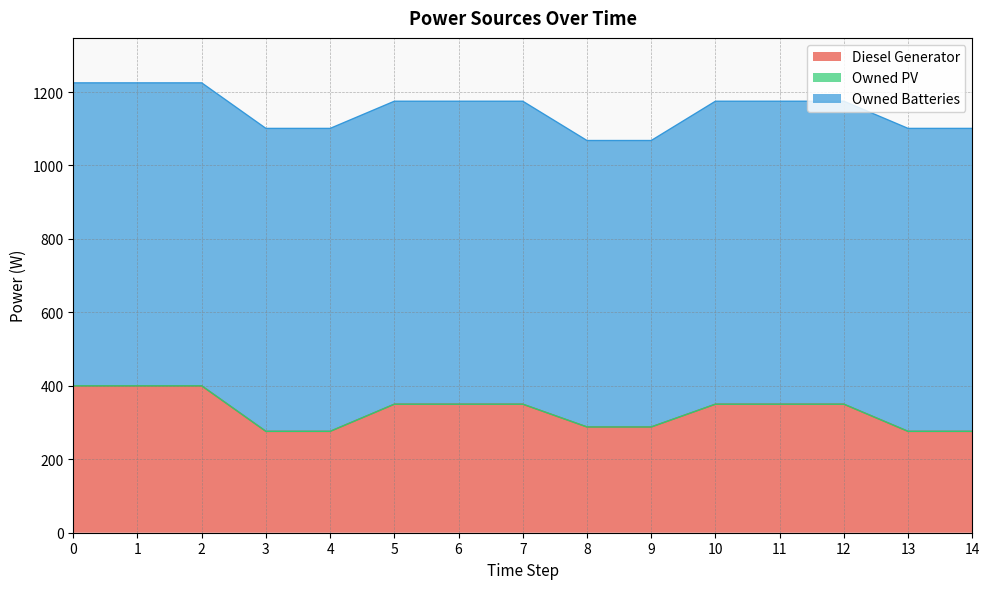

What is the total value across all series at 11?

1175